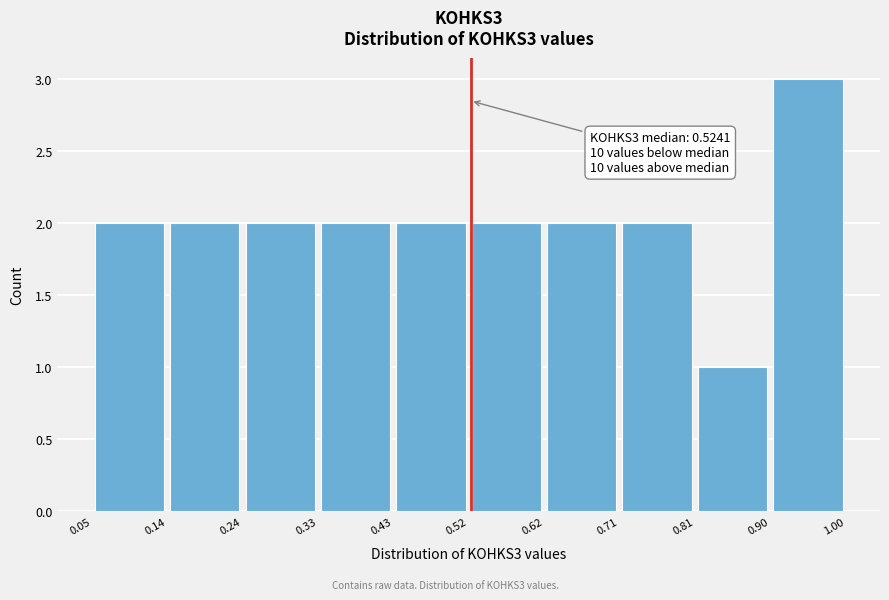

Which range on the x-axis has the tallest bar?

0.90 to 1.00